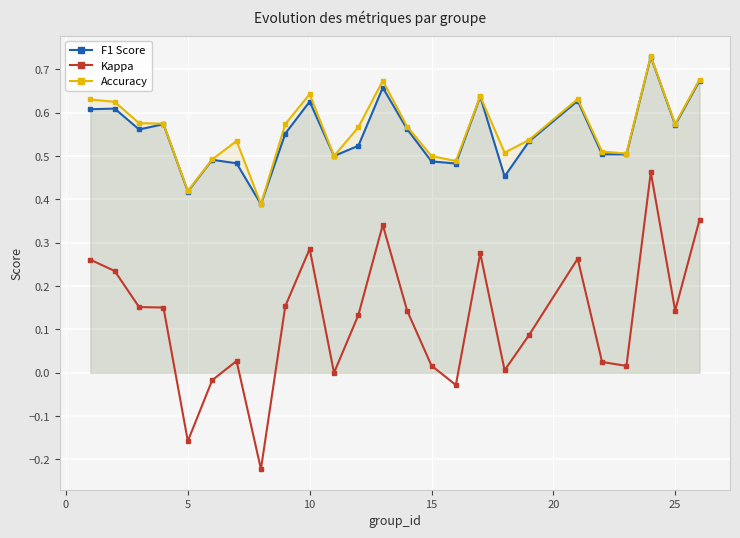

True or false: Kappa has more than 1 points higher than both neighbors.

True